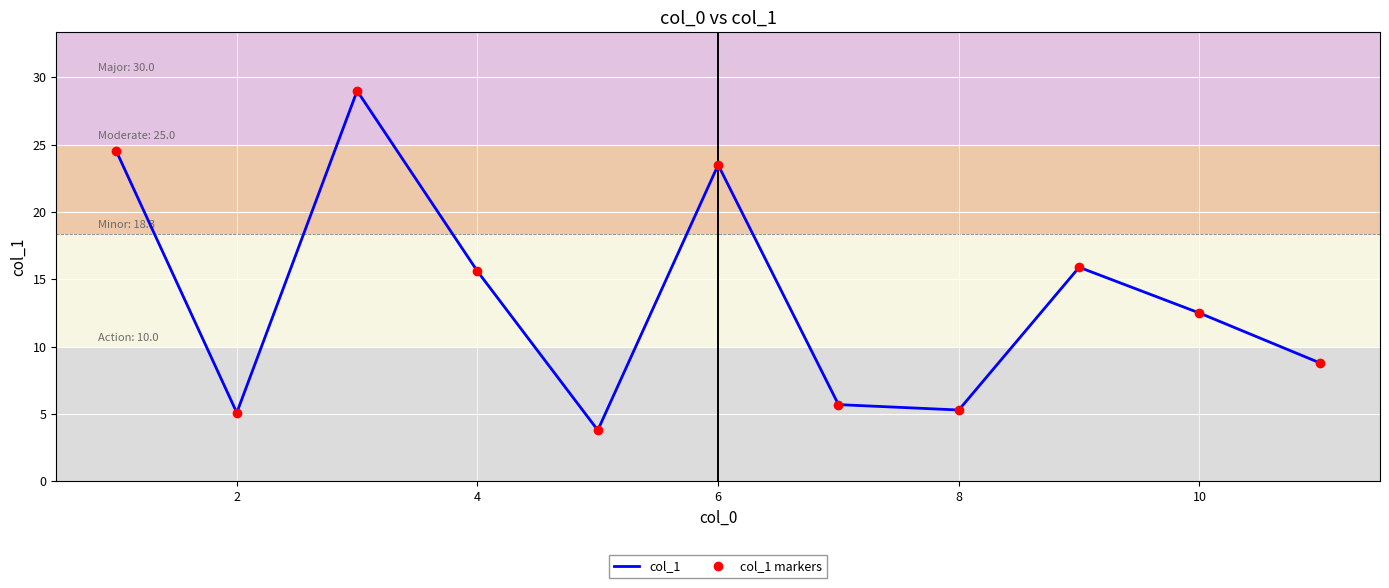

What is the minimum value shown in the chart?

3.8